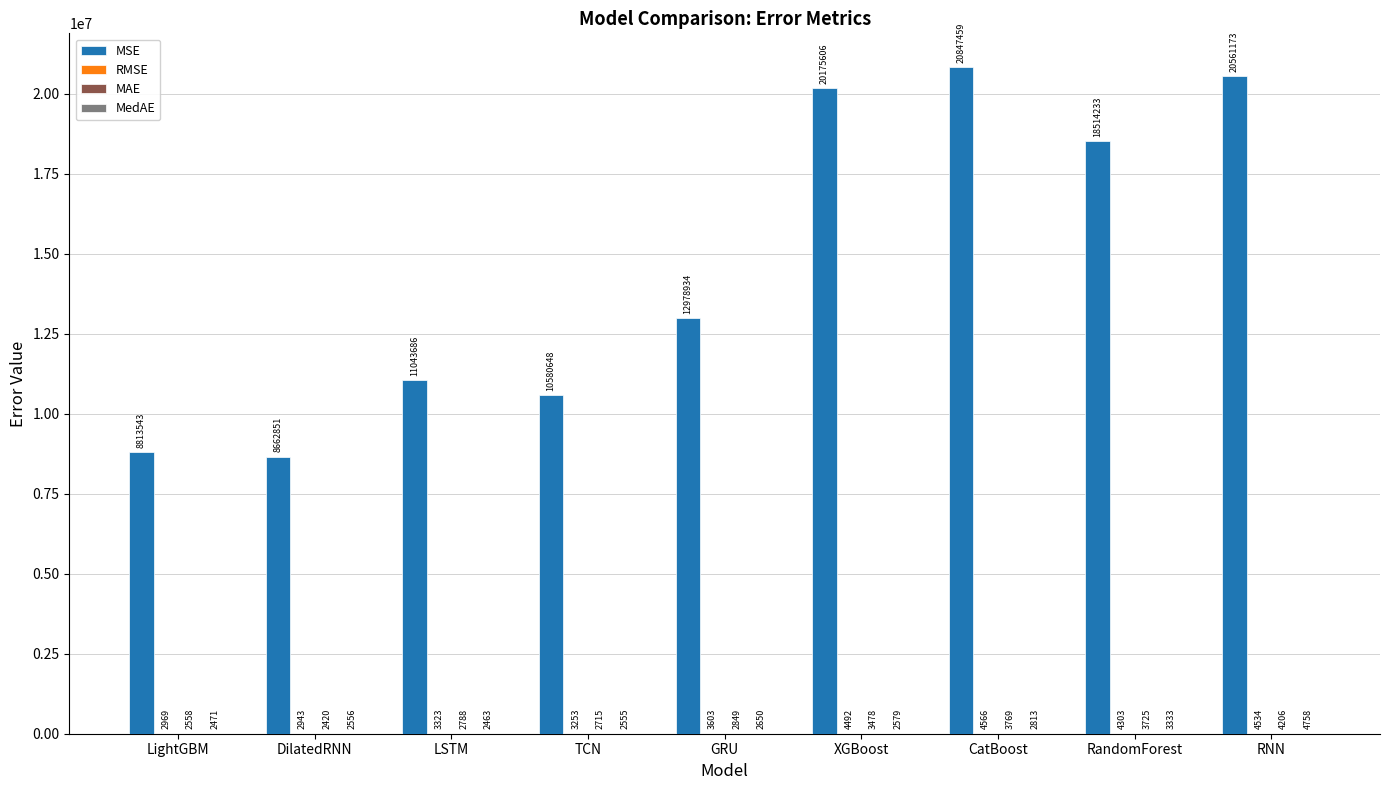

Which series has the largest total across all categories?

MSE